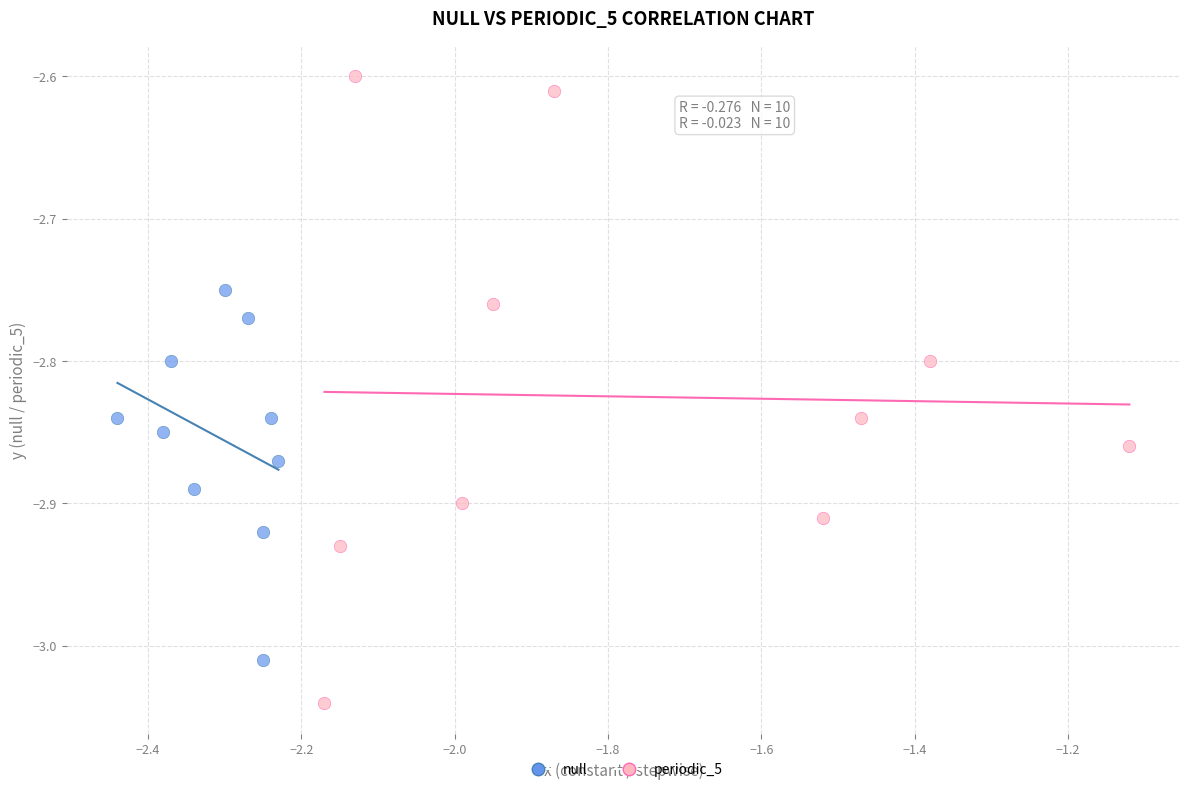

Which series contains the highest Y value?

periodic_5